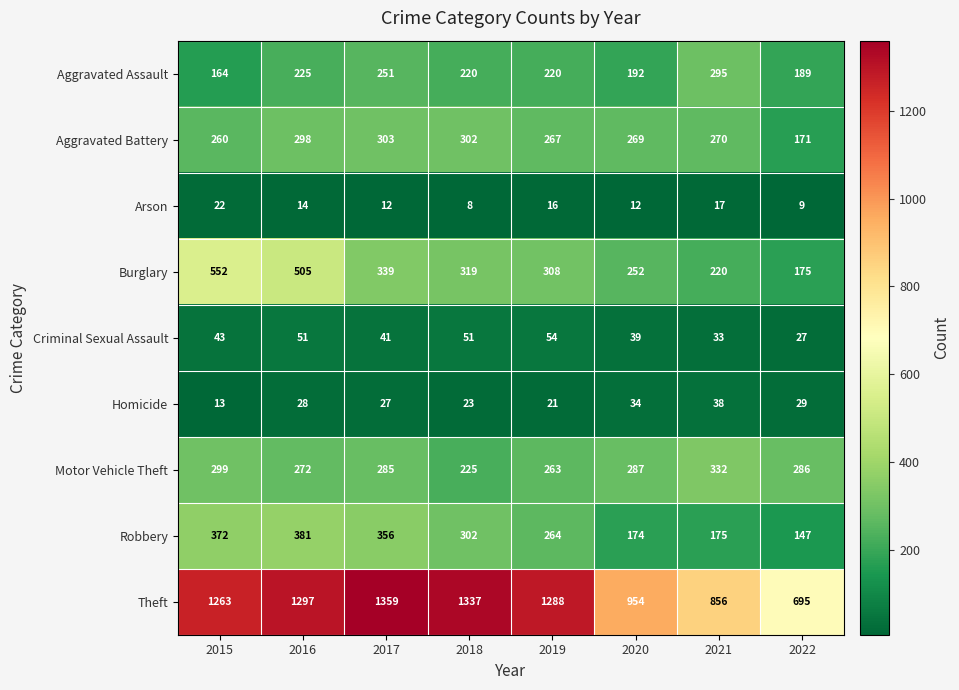

At which category is the sum across all series the highest?

2016